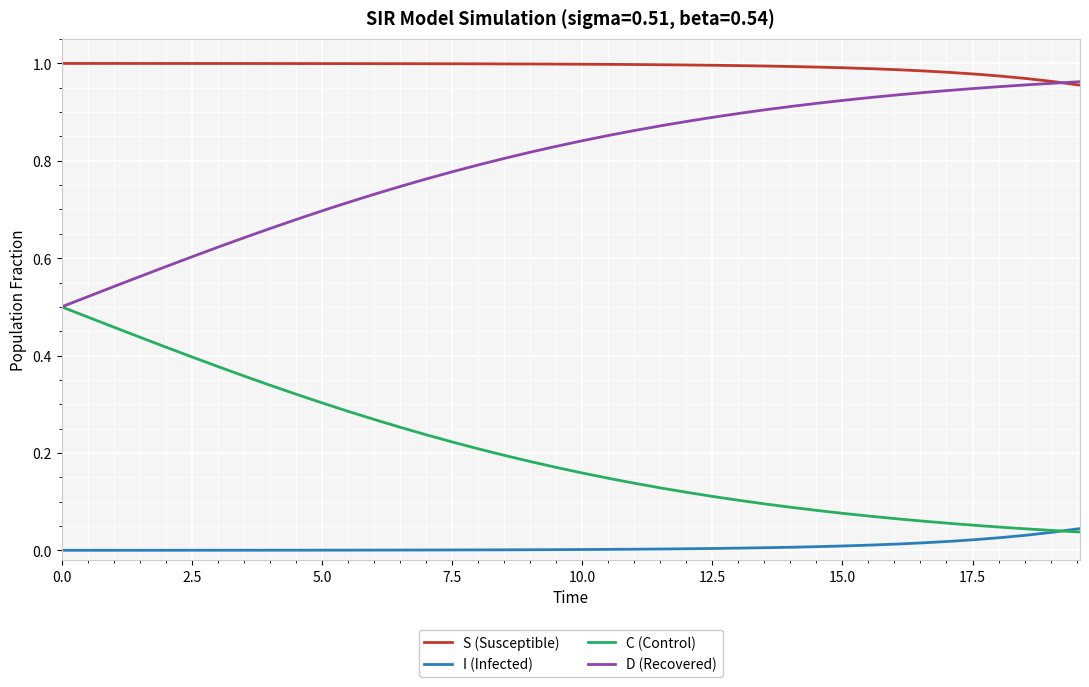

Which series has the largest total across all categories?

S (Susceptible)